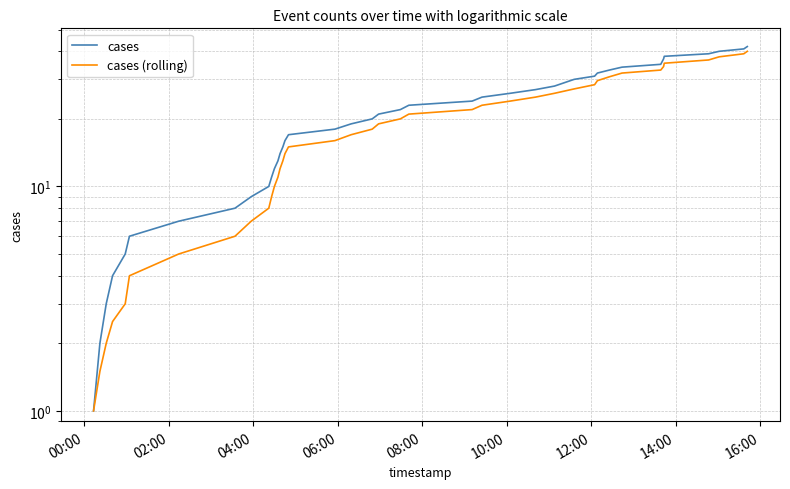

True or false: cases (rolling) has more than 2 interior local peaks.

False